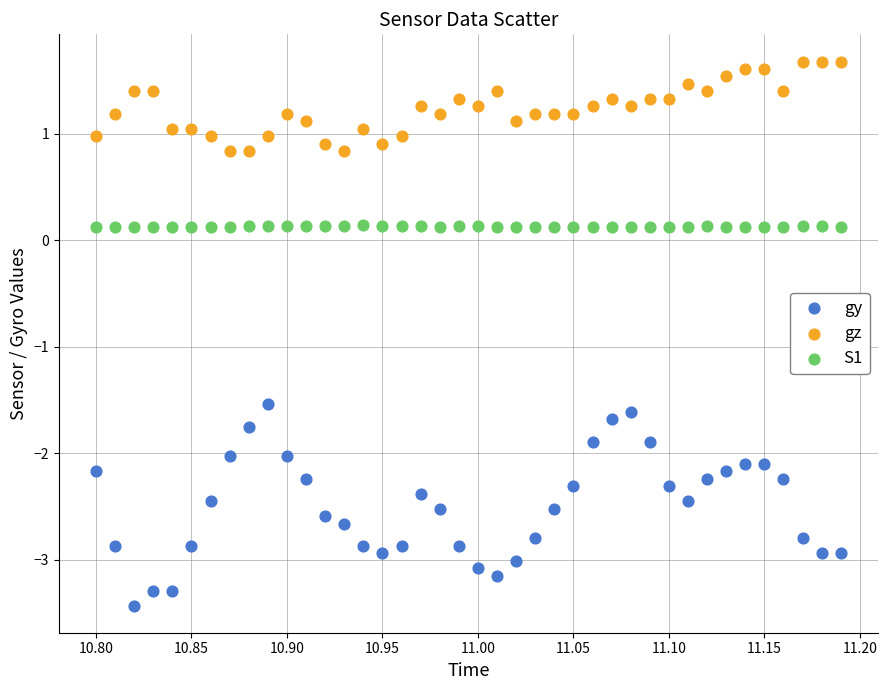

Across all data points, what is the range of X values (max minus min)?

0.4